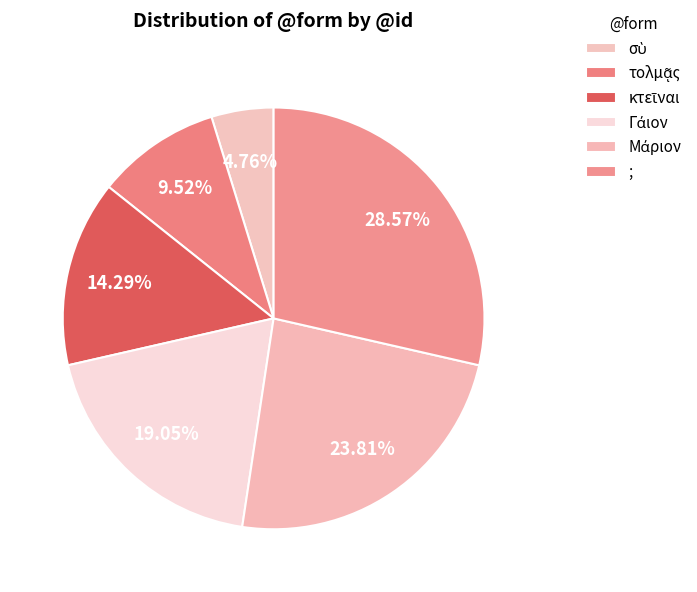

To the nearest percent, what is the difference between the largest and smallest slice percentages?

24%